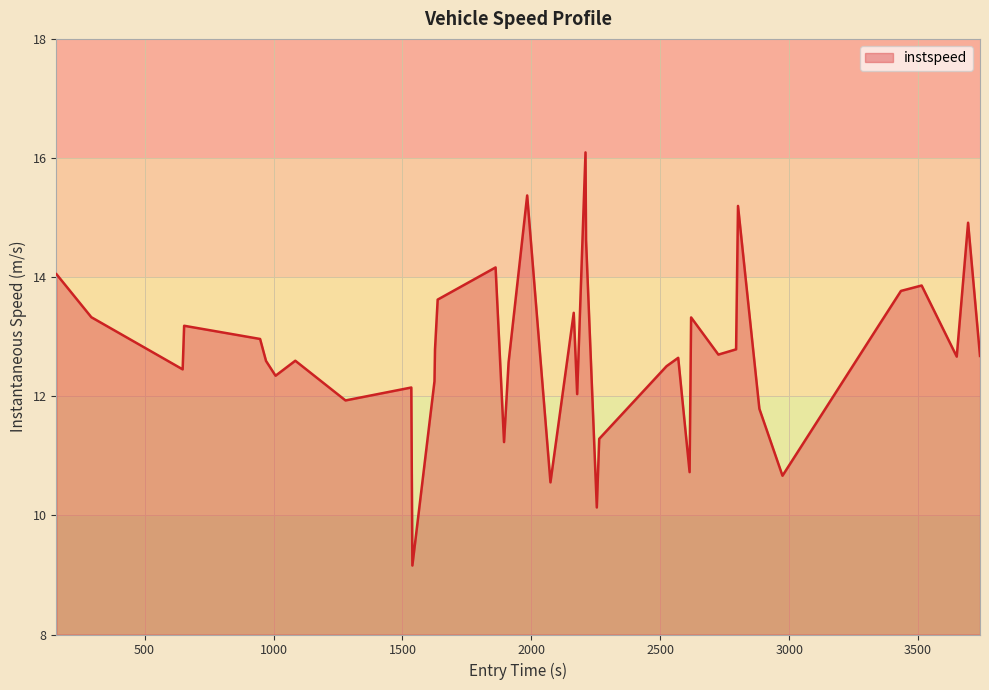

What is the difference between the second highest and minimum values?

6.2